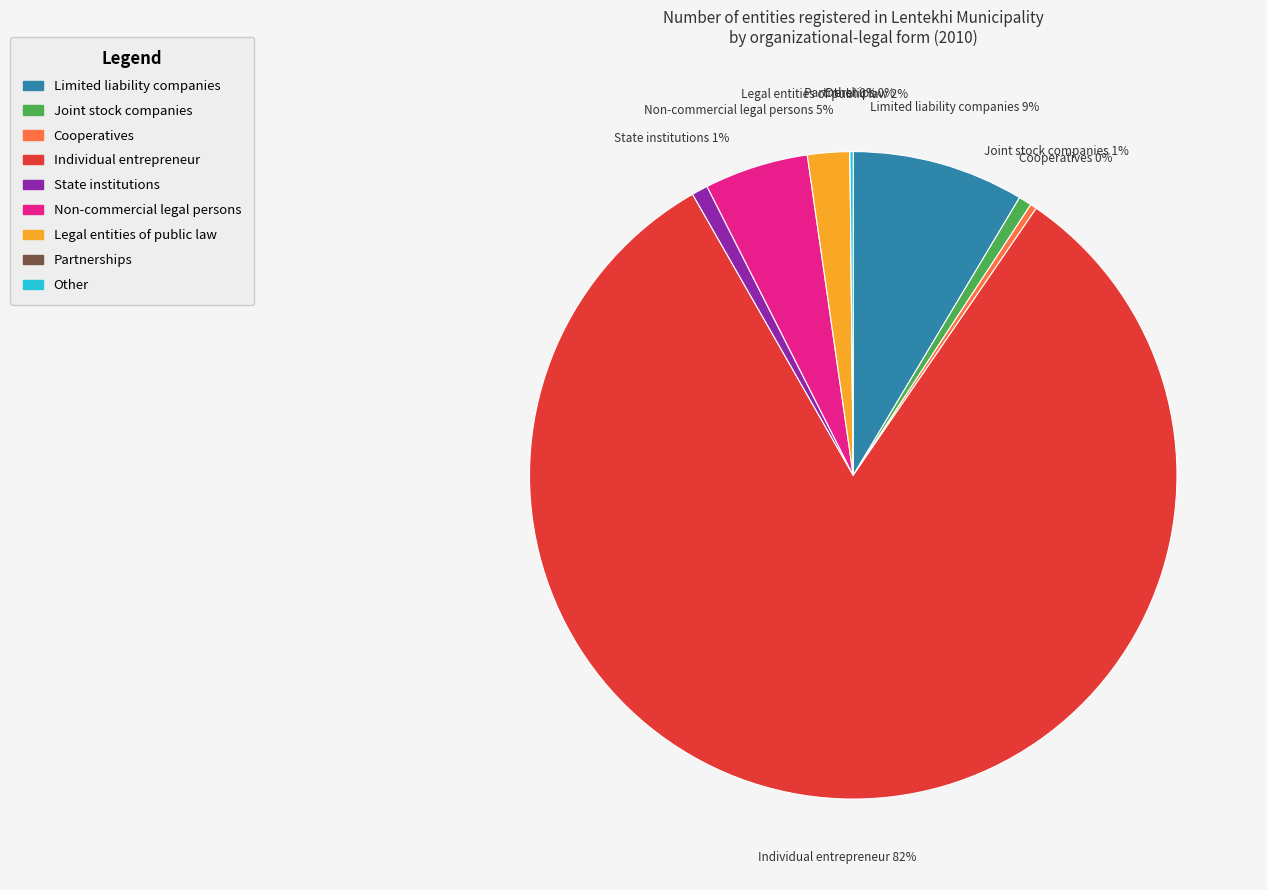

Is the sum of Individual entrepreneur and Joint stock companies greater than half?

Yes